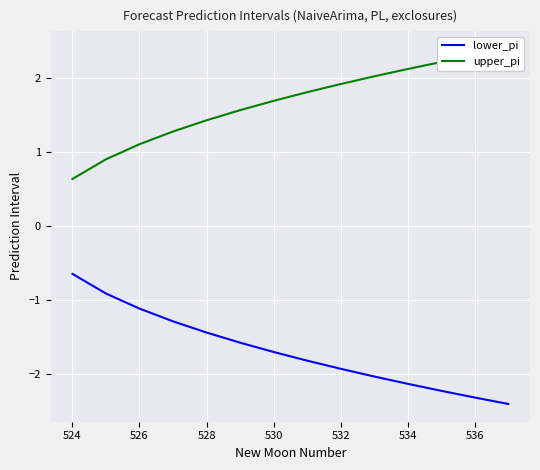

True or false: lower_pi has a value of -0.7 at 528.

False